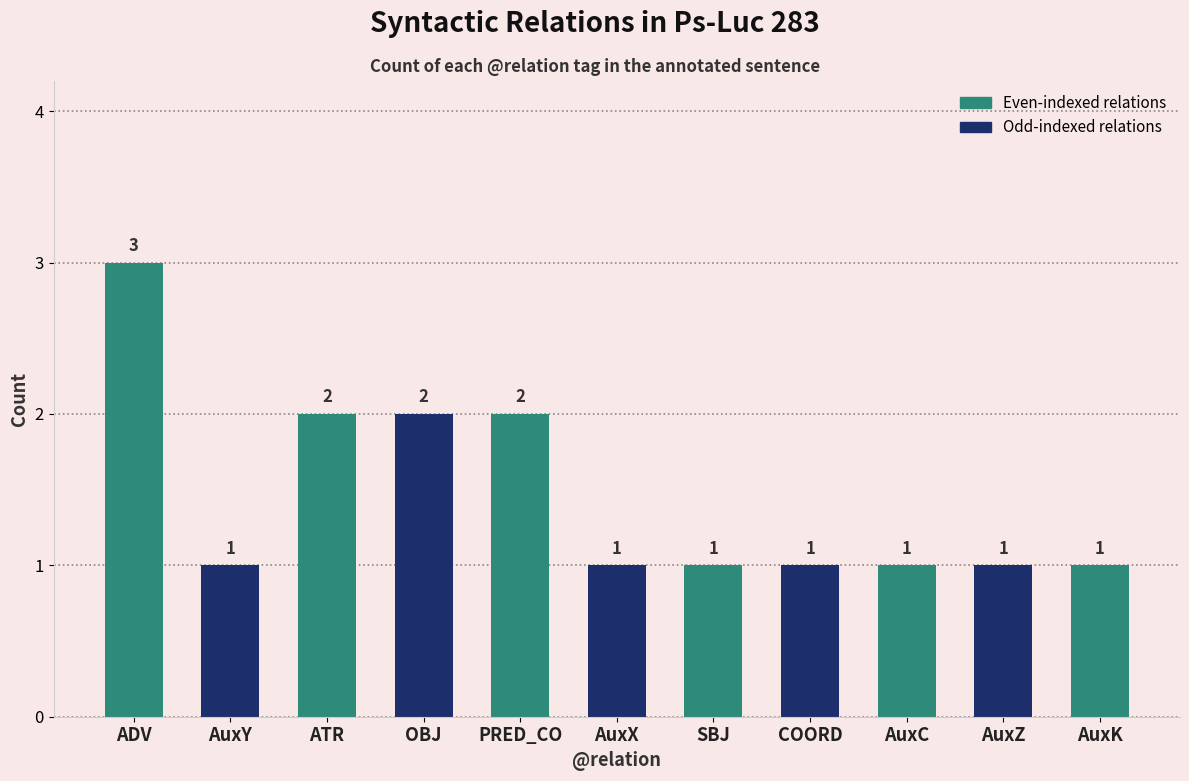

Reading left to right, list all the values displayed in this chart.

3	1	2	2	2	1	1	1	1	1	1